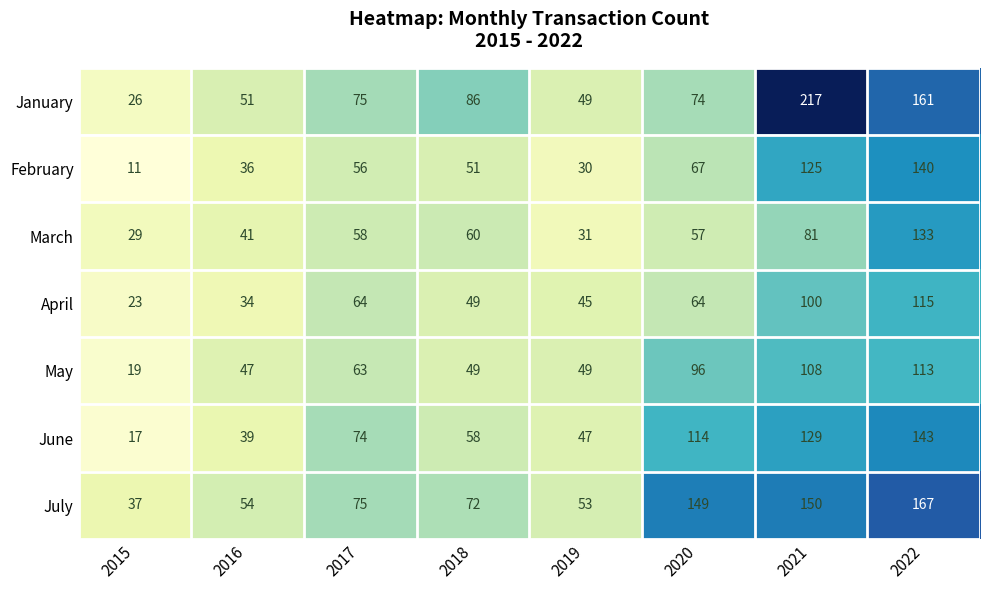

At which category does the chart reach its peak across all series?

2021